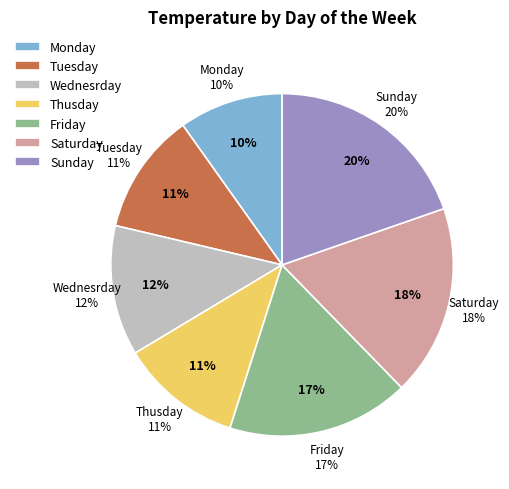

The Saturday slice represents 27% of the pie. True or false?

False